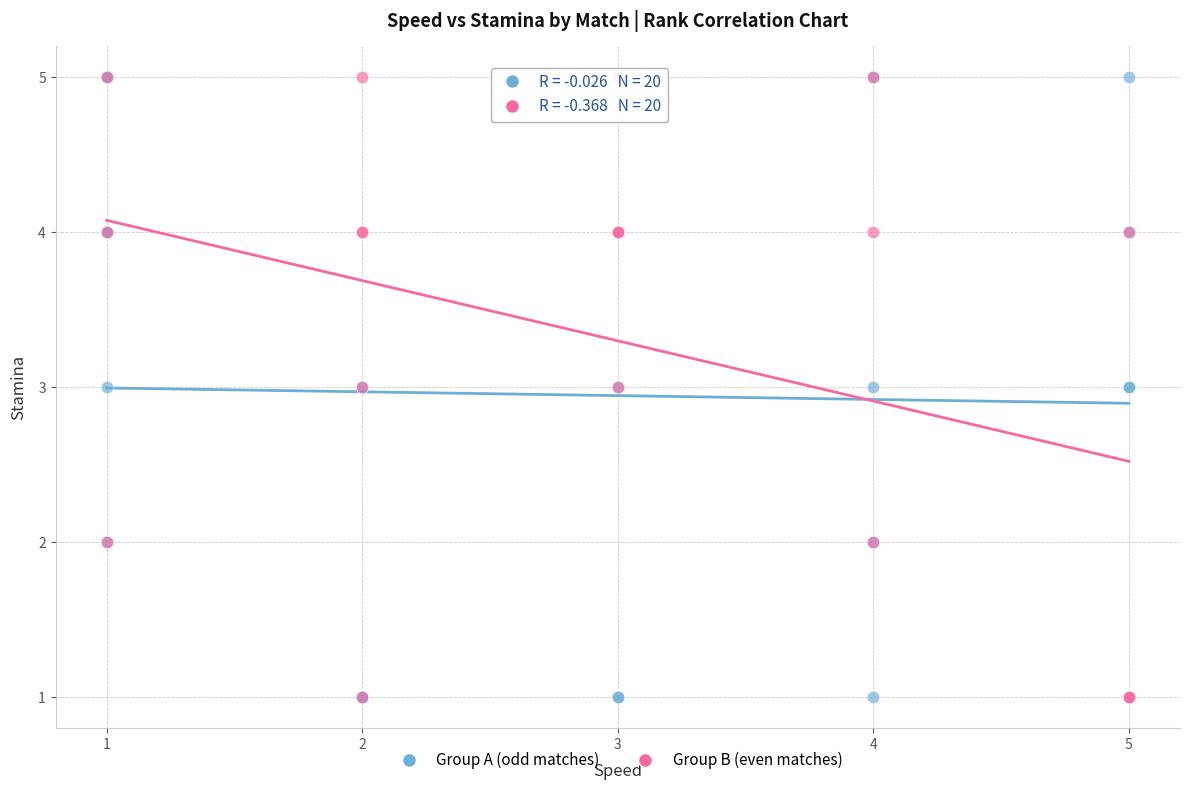

What are all the series names shown in the legend?

Group A (odd matches), Group B (even matches)